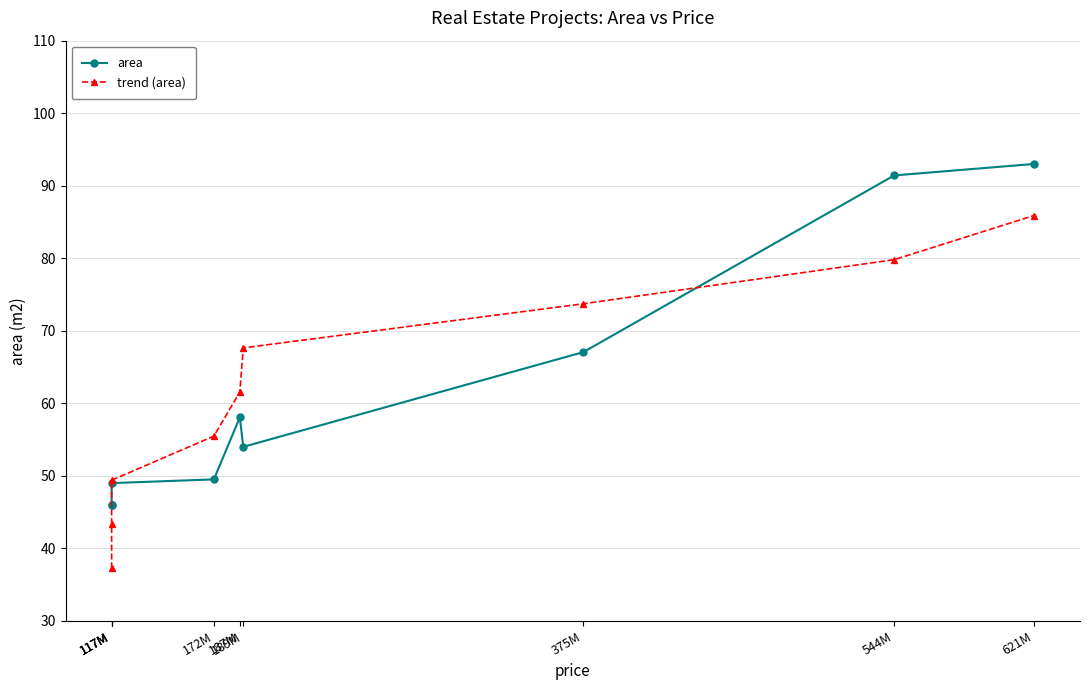

True or false: trend (area) has a value of 67.6 at 189M.

True